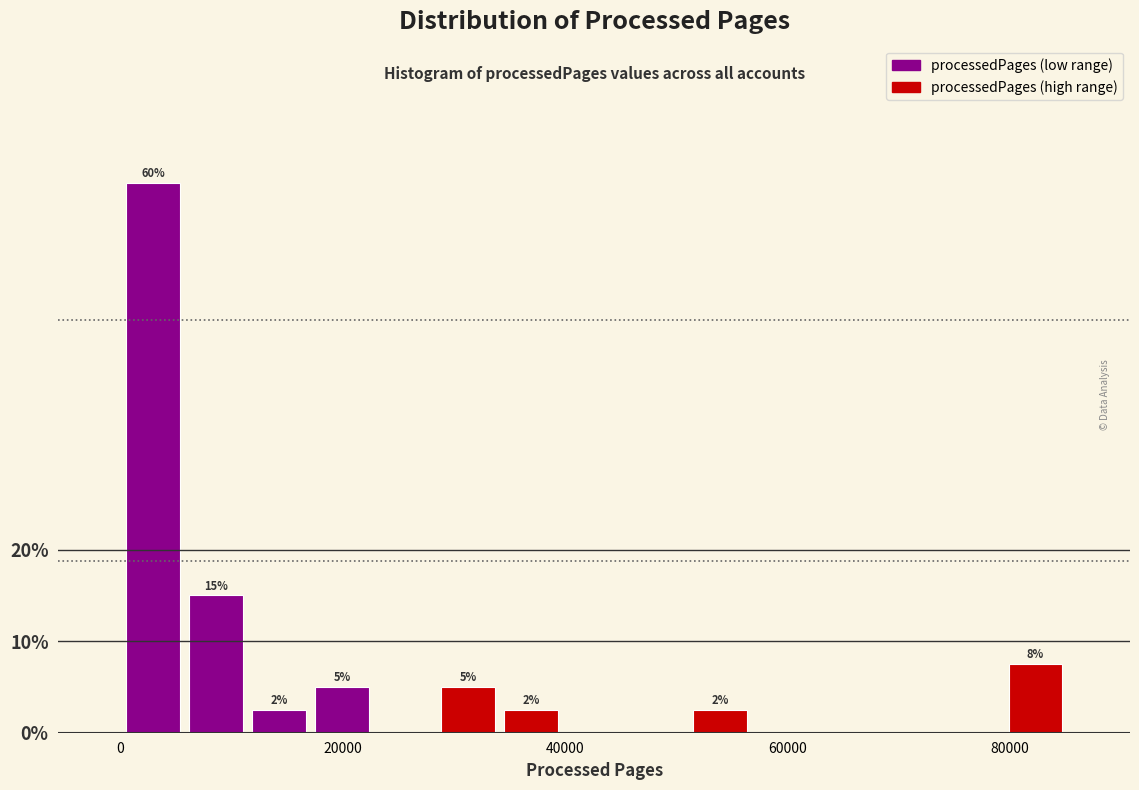

Read against the x-axis, roughly where is the centre of the tallest bar?

2000